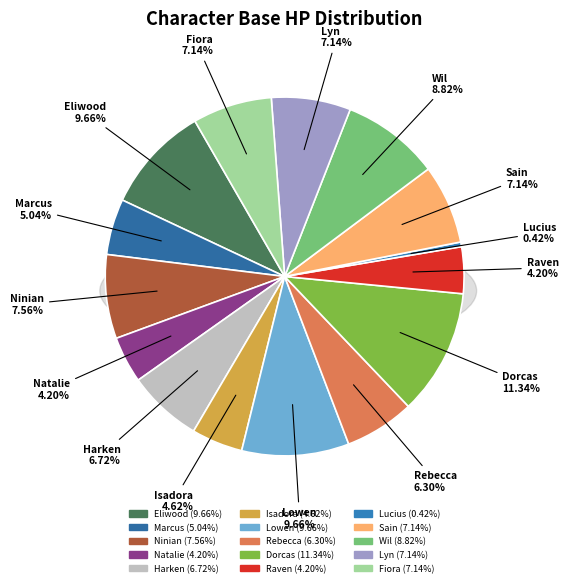

Rank the categories by value from lowest to highest.

Lucius, Natalie, Raven, Isadora, Marcus, Rebecca, Harken, Sain, Lyn, Fiora, Ninian, Wil, Eliwood, Lowen, Dorcas